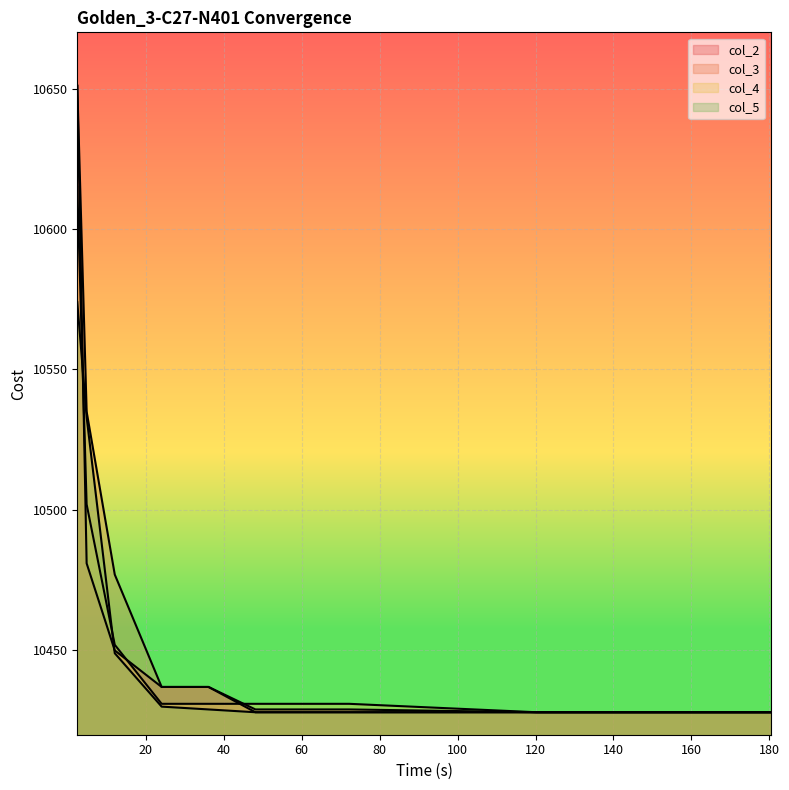

Which series ends up on top after the final intersection of col_3 and col_4?

col_4